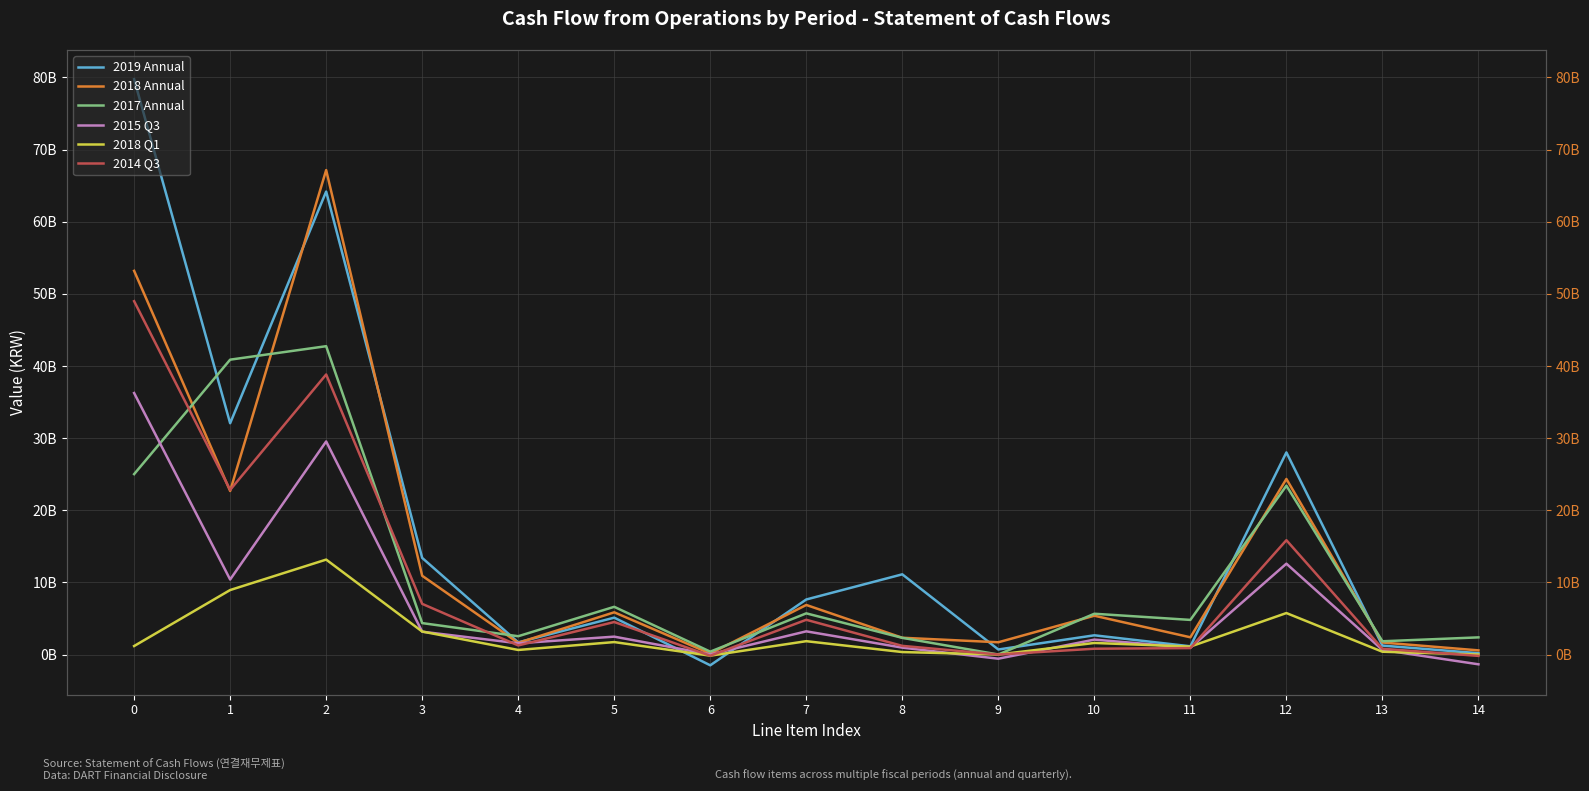

At how many categories does at least one series exceed 13203005382?

5